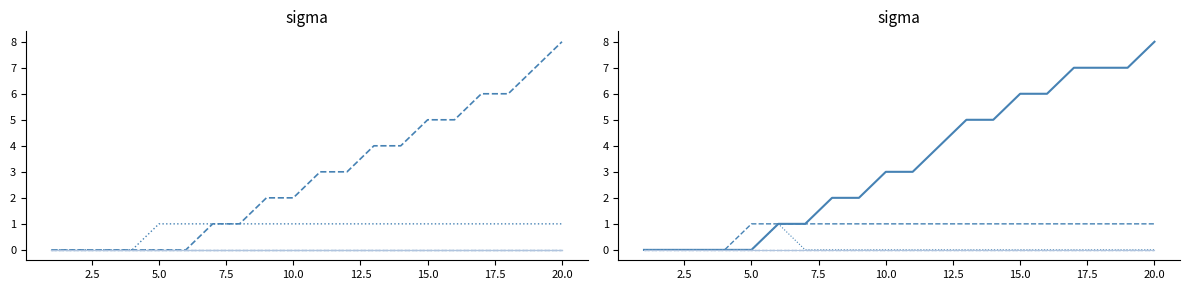

Rank the series by their maximum value, from highest to lowest.

W_Completeren aanvraag-START, W_Nabellen offertes-START, O_CREATED-COMPLETE, W_Completeren aanvraag-COMPLETE, W_Nabellen offertes-COMPLETE, A_FINALIZED-COMPLETE